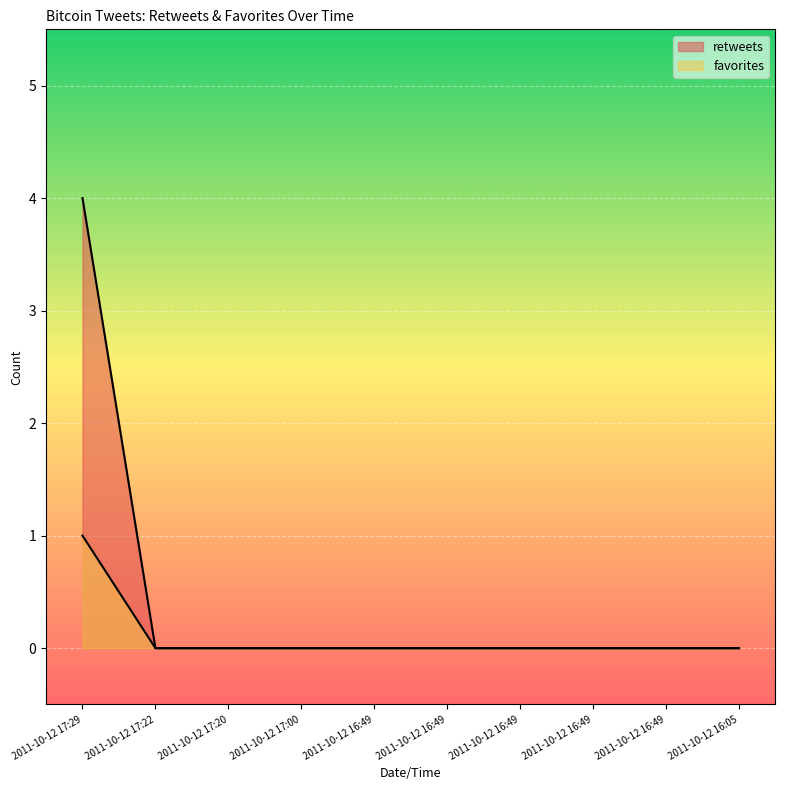

Does the chart display data point markers on the line(s)?

No